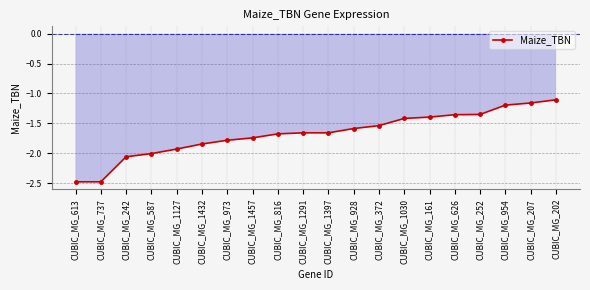

List the labels in order of value, largest first.

CUBIC_MG_202, CUBIC_MG_207, CUBIC_MG_954, CUBIC_MG_252, CUBIC_MG_626, CUBIC_MG_161, CUBIC_MG_1030, CUBIC_MG_372, CUBIC_MG_928, CUBIC_MG_1291, CUBIC_MG_1397, CUBIC_MG_816, CUBIC_MG_1457, CUBIC_MG_973, CUBIC_MG_1432, CUBIC_MG_1127, CUBIC_MG_587, CUBIC_MG_242, CUBIC_MG_613, CUBIC_MG_737